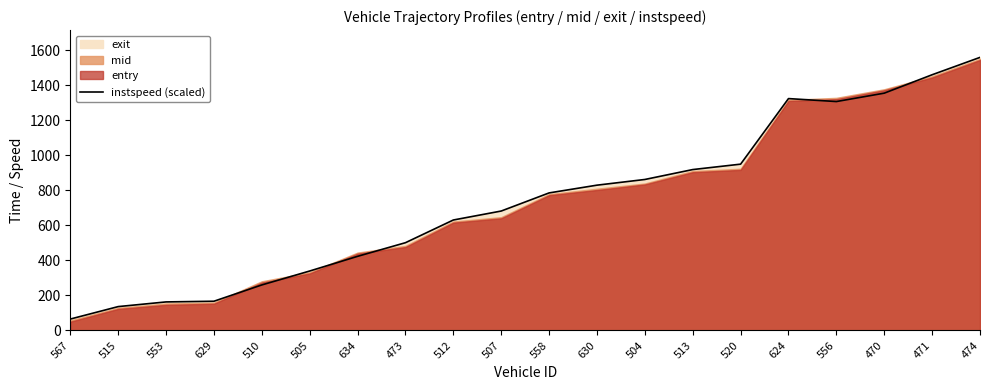

Read the value at 473.

500.4